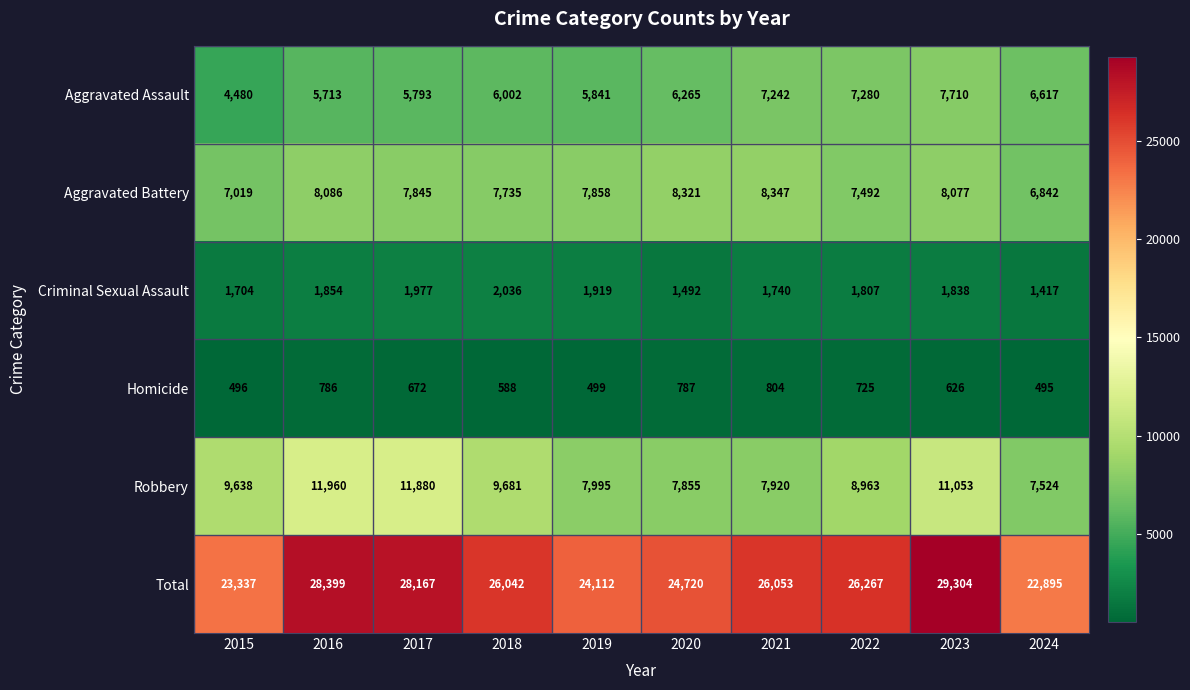

The value of Robbery at 2018 is 15017. True or false?

False